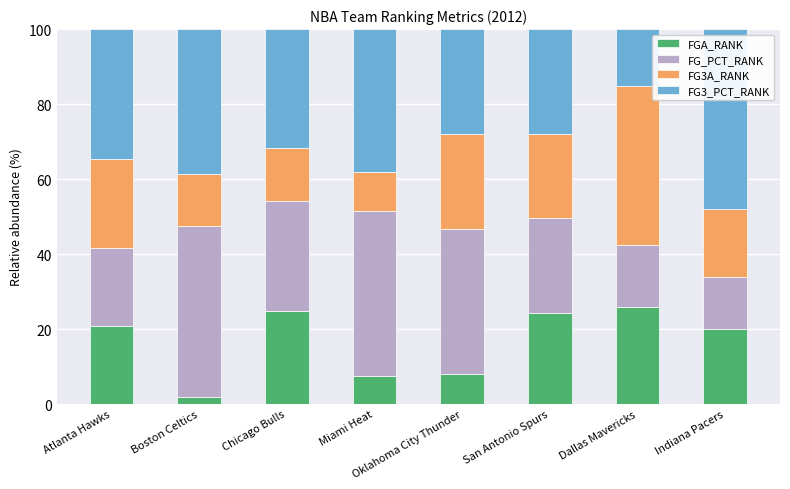

What is the highest value of the FGA_RANK series?

25.8